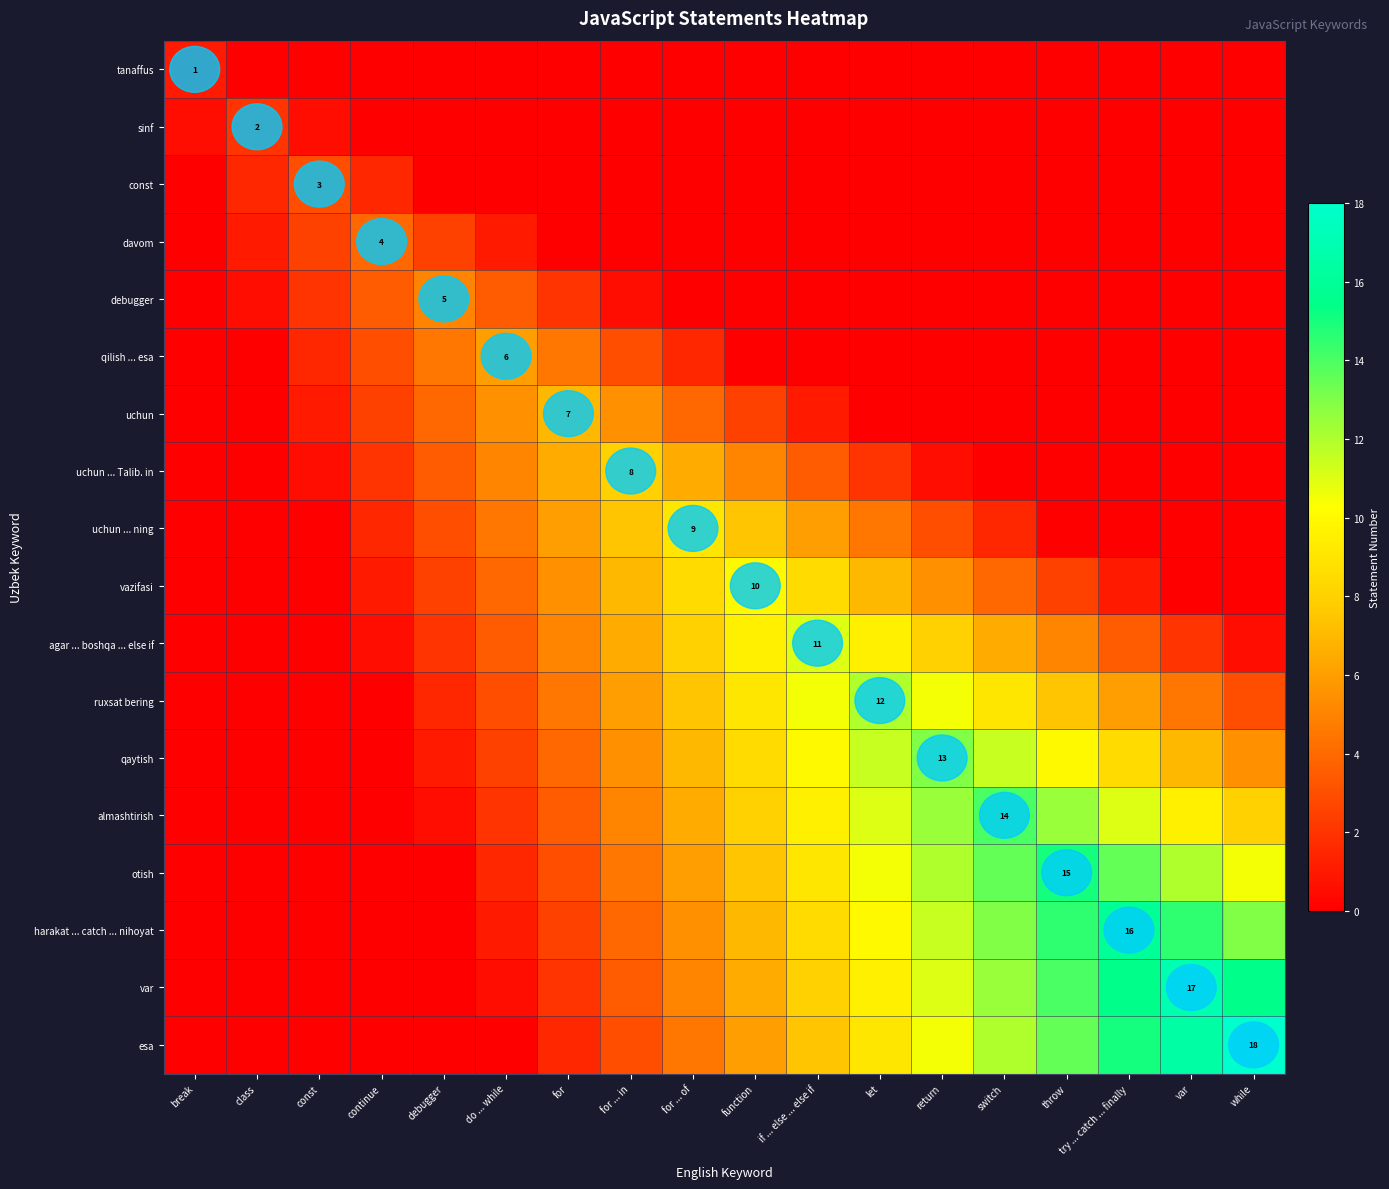

How many categories are shown in the chart?

18